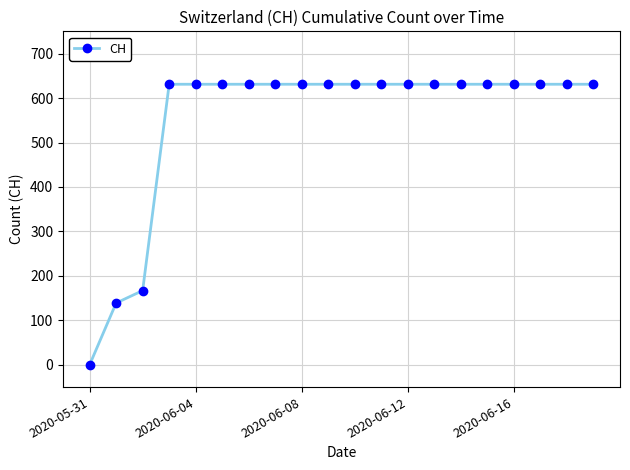

What is the value of the 15th point from the left?

631